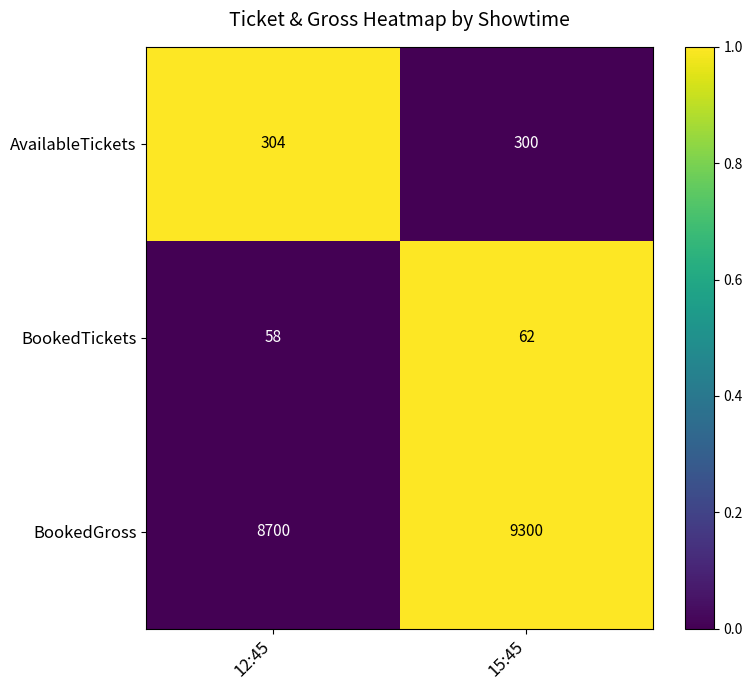

True or false: BookedGross has a value of 8700 at 12:45.

True